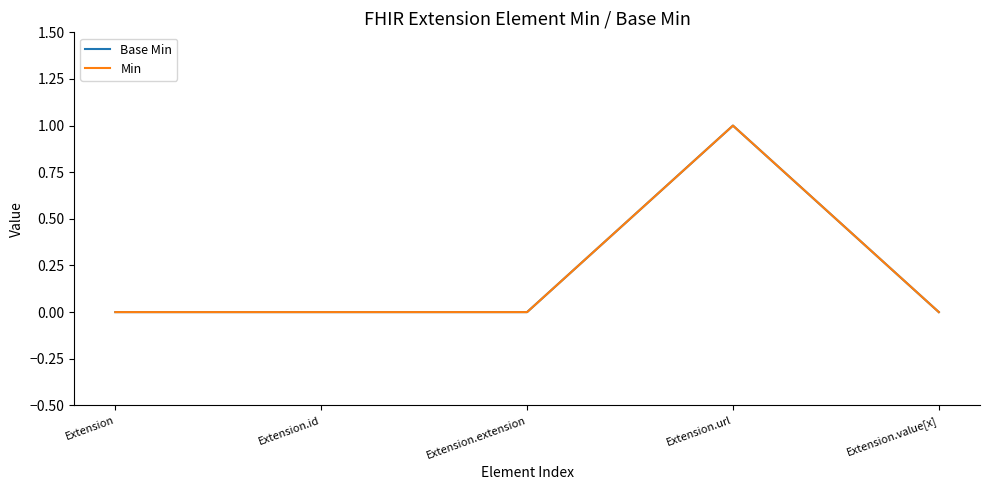

True or false: Min has a value of 0 at Extension.extension.

True